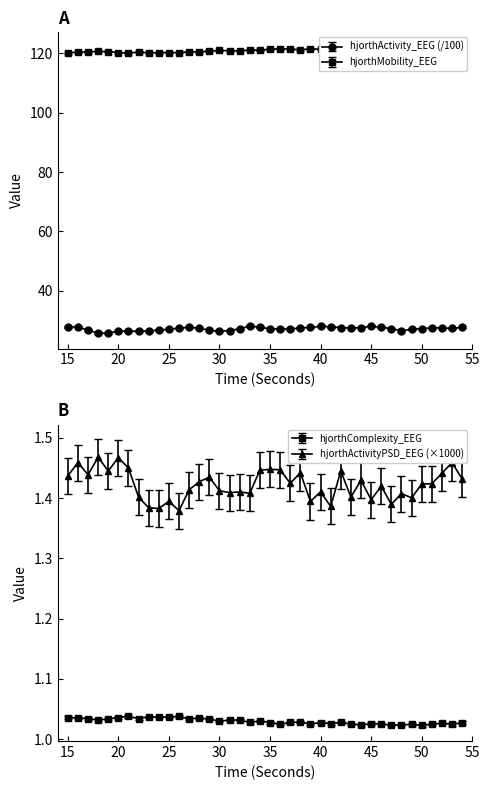

What is the lowest value of the hjorthComplexity_EEG series?

1.0